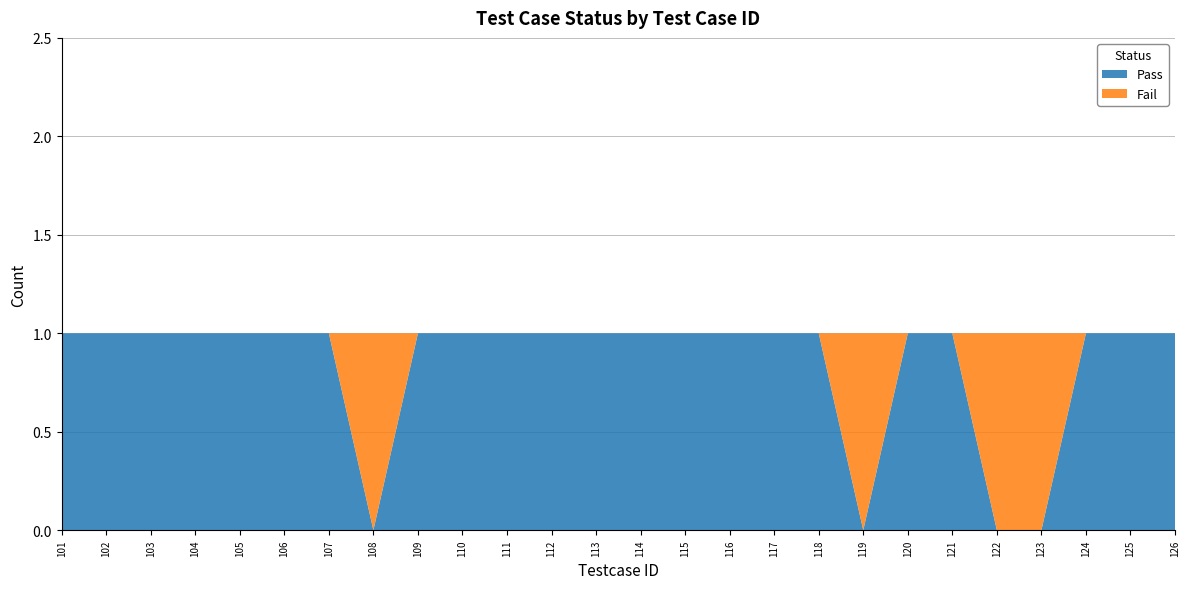

Reading right to left, list all the values displayed in this chart.

Pass: 1	1	1	0	0	1	1	0	1	1	1	1	1	1	1	1	1	1	0	1	1	1	1	1	1	1
Fail: 0	0	0	1	1	0	0	1	0	0	0	0	0	0	0	0	0	0	1	0	0	0	0	0	0	0